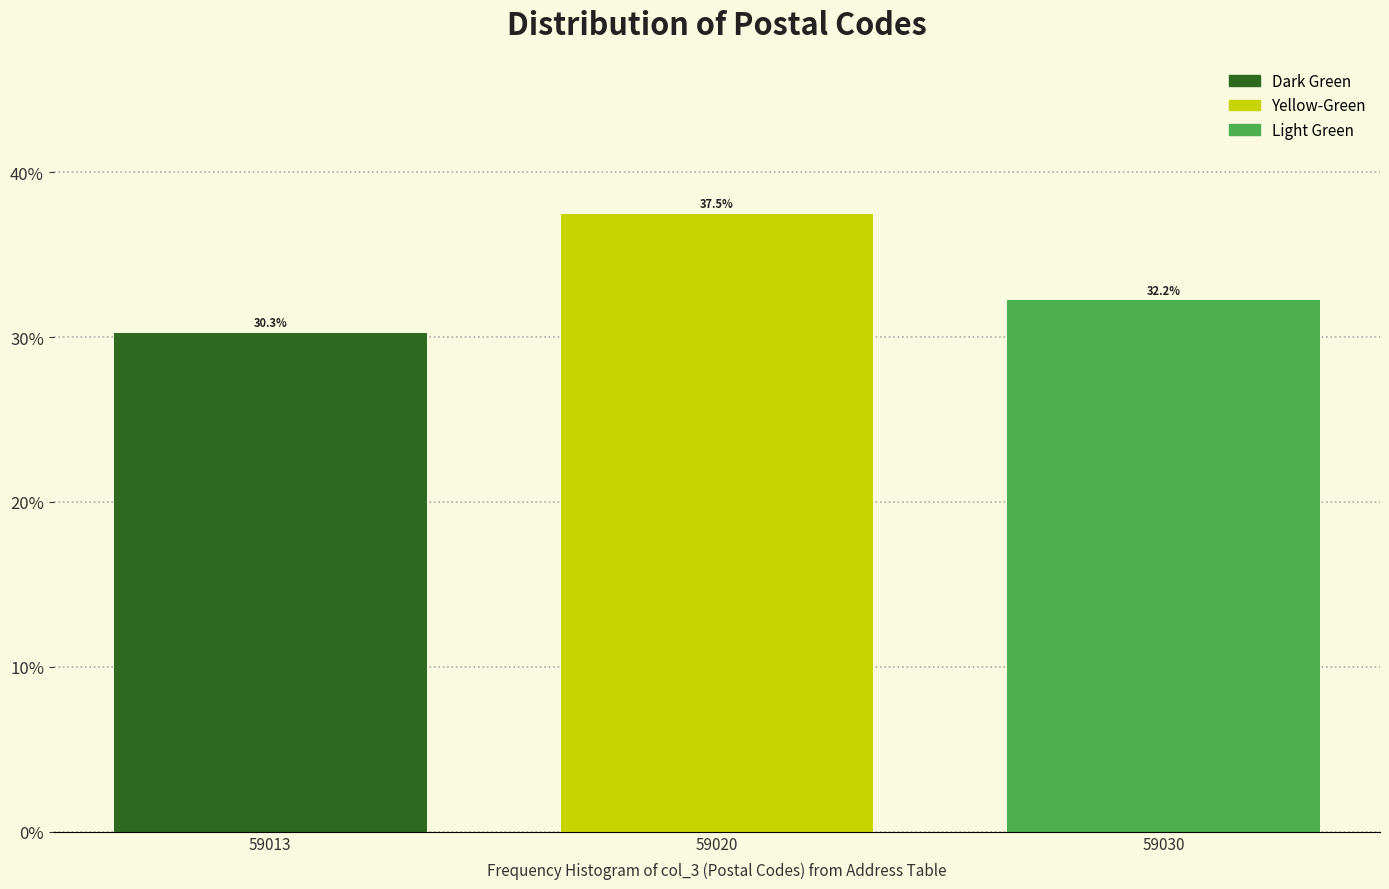

Reading left to right, list all the values displayed in this chart.

59013=30.3	59020=37.5	59030=32.2